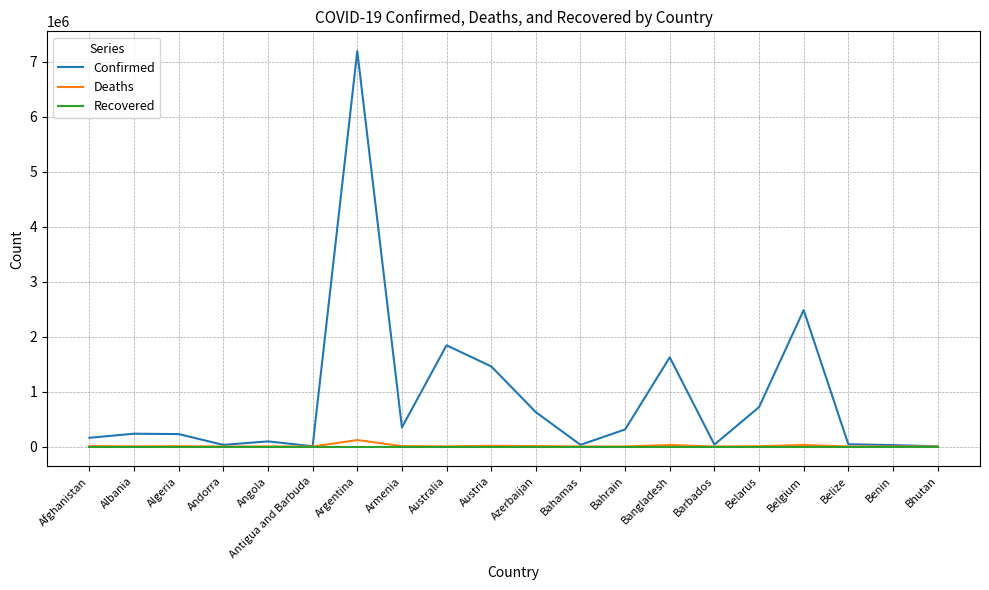

Which series has the largest range (max minus min)?

Confirmed